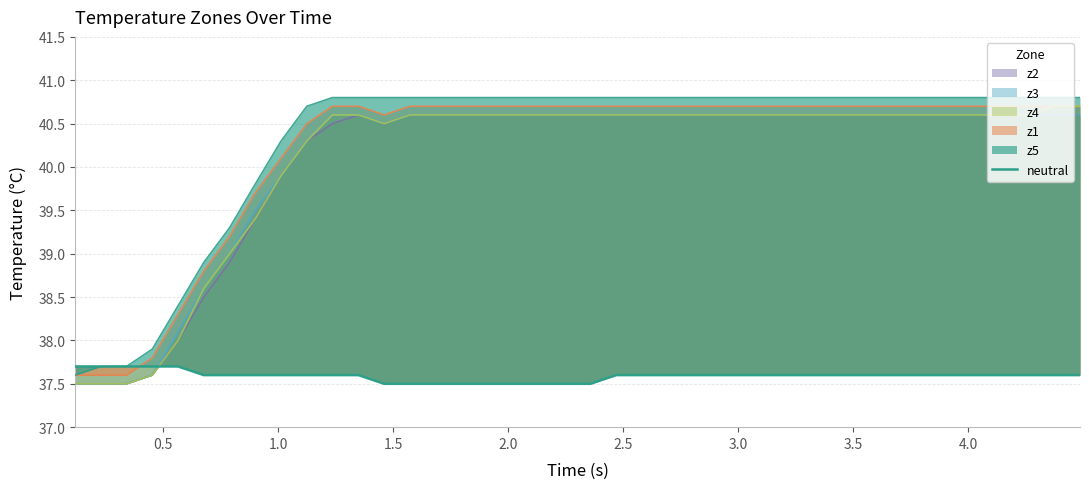

Does the chart have visible grid lines?

Yes